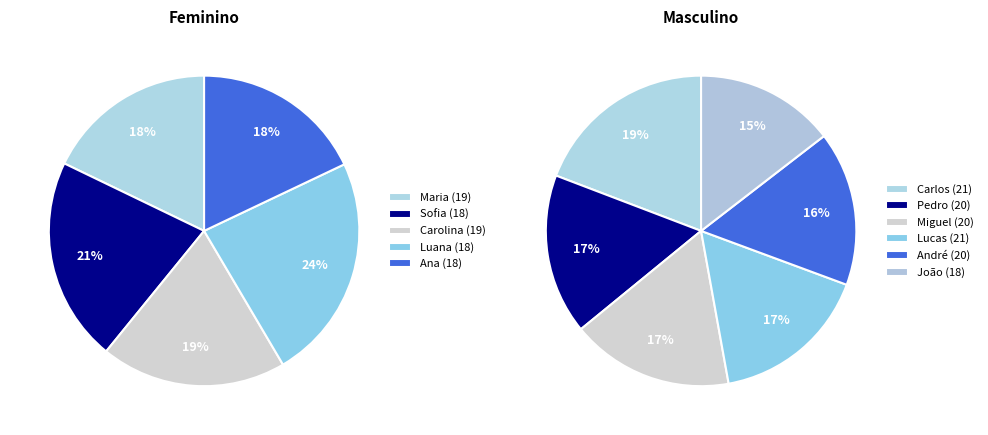

Approximately how many times larger is the value at Maria (19) compared to Ana (18)?

1.0